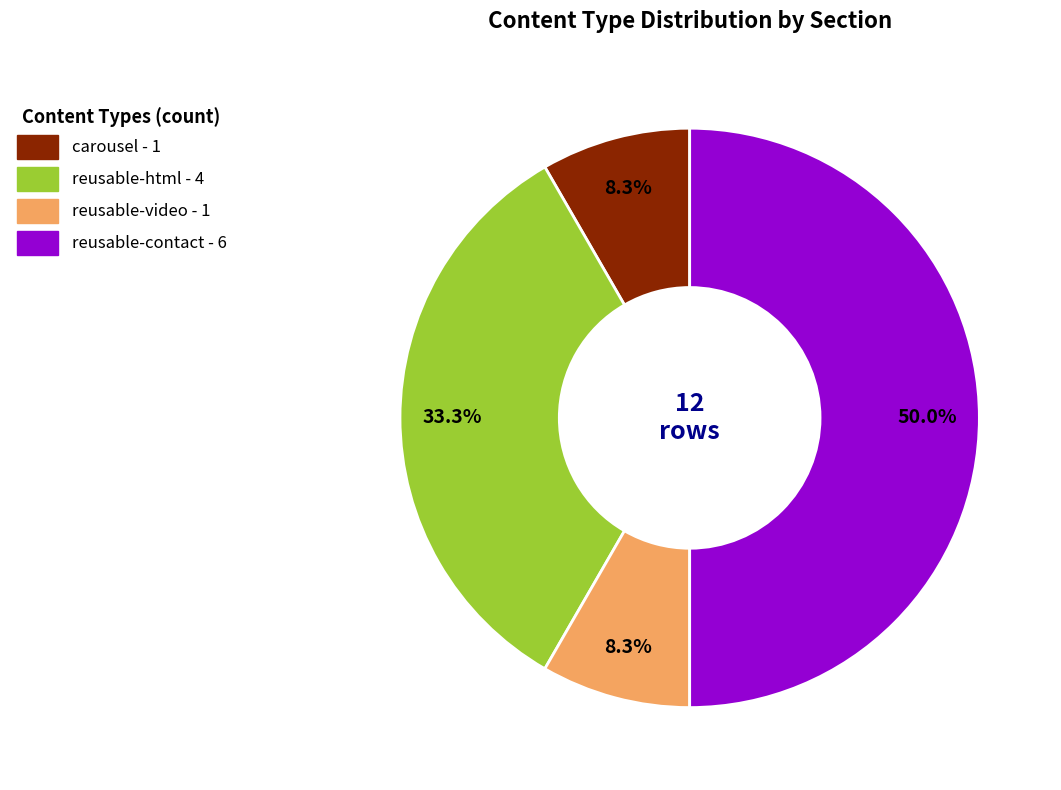

The reusable-html slice represents 33% of the pie. True or false?

True